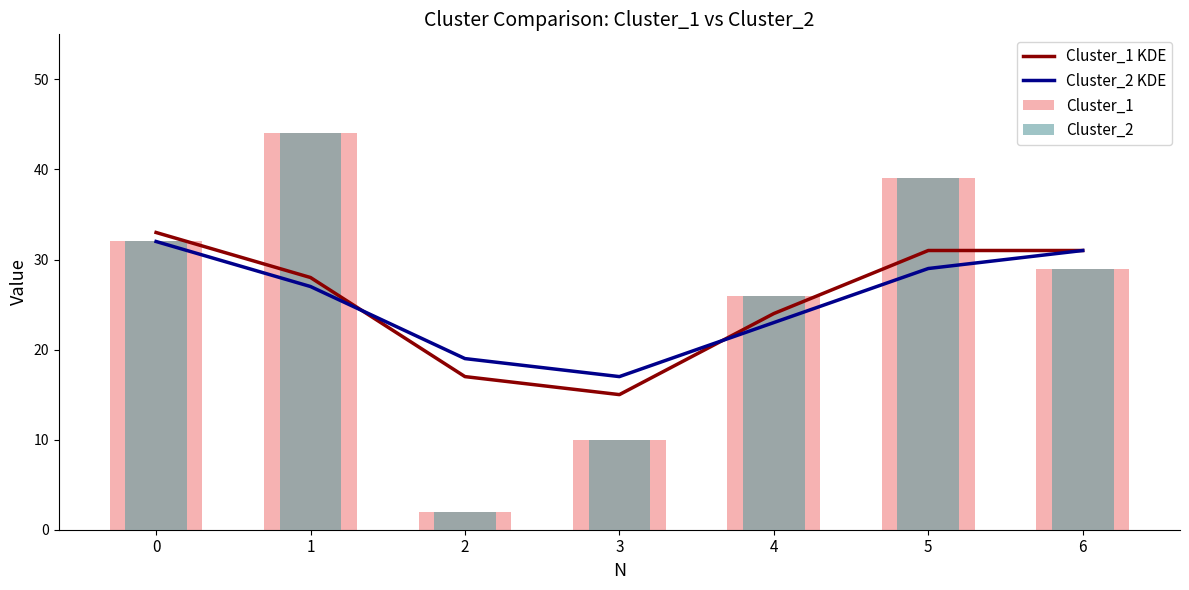

Which series changed the most between 5 and 6?

Cluster_1